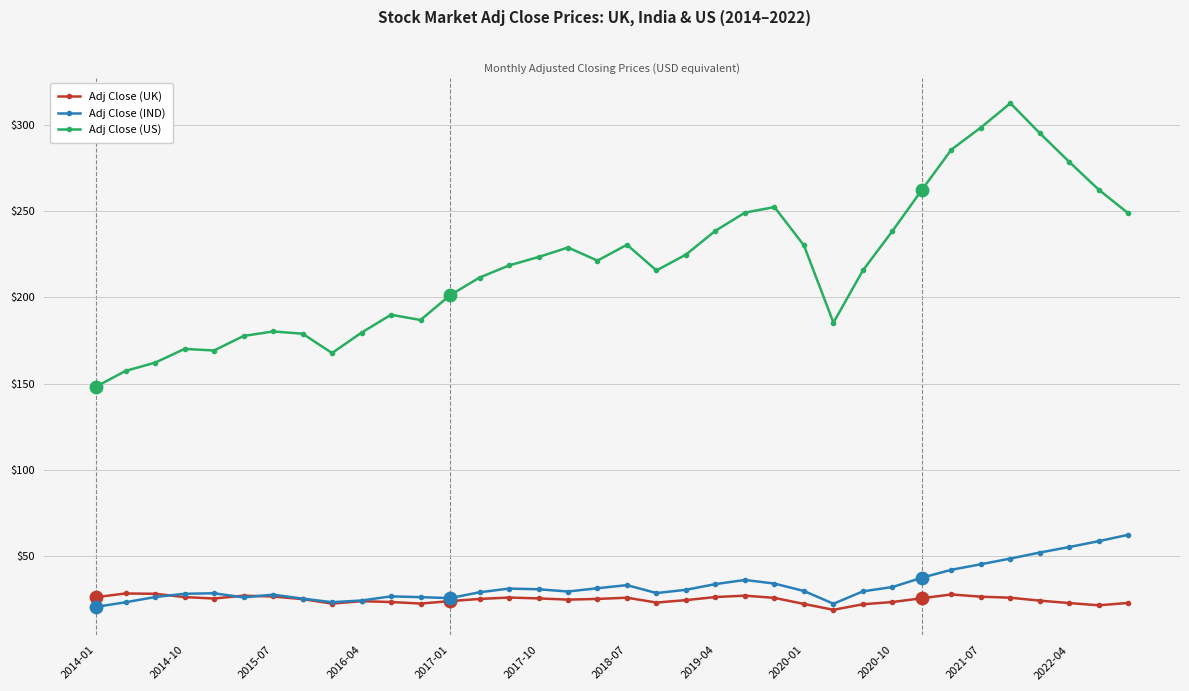

What is the value of the Adj Close (UK) point at the 26th from the left?

18.9